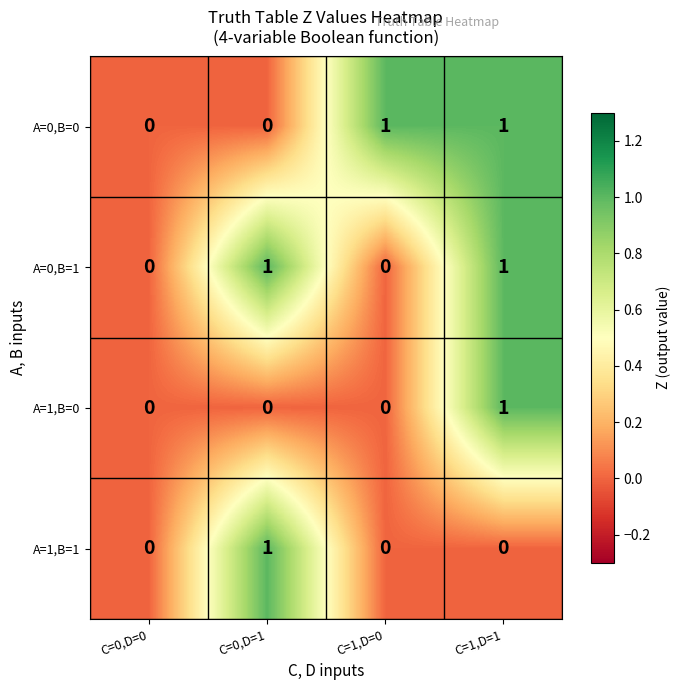

Is it true that A=0,B=1 equals 0 at C=0,D=0?

True